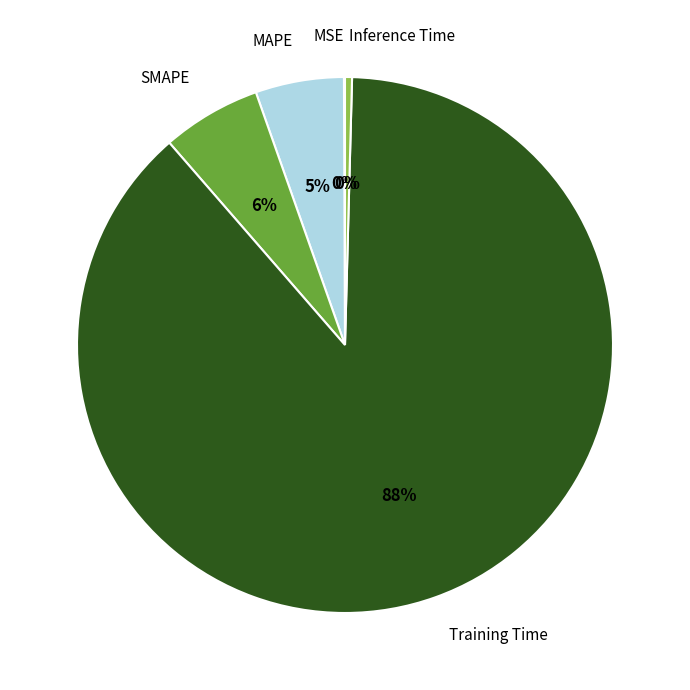

Is it true that Inference Time is 0% of the pie?

True